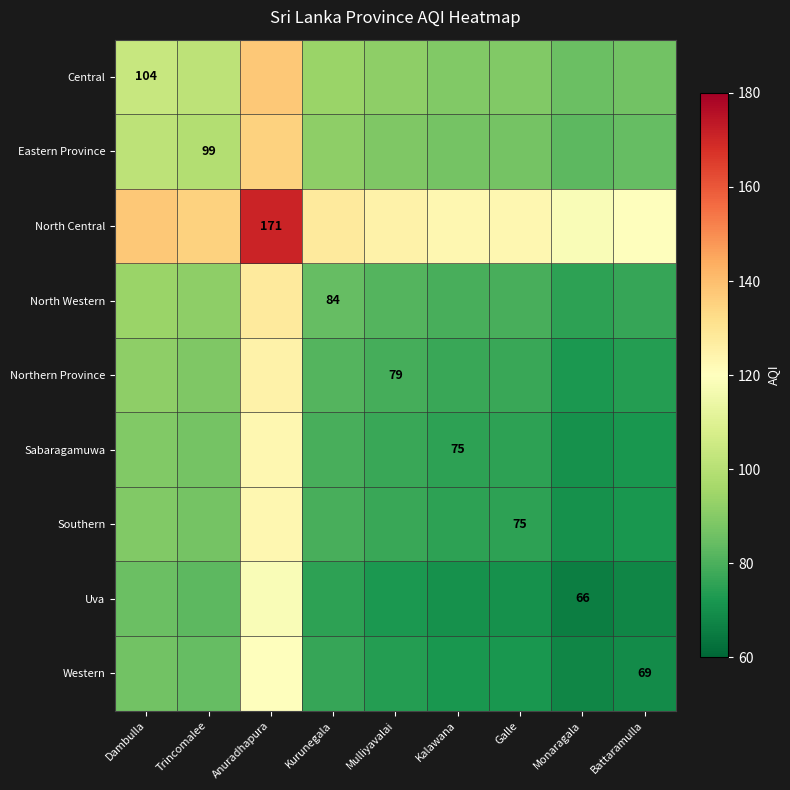

What is the difference between the Sabaragamuwa values at Galle and Trincomalee?

12.0